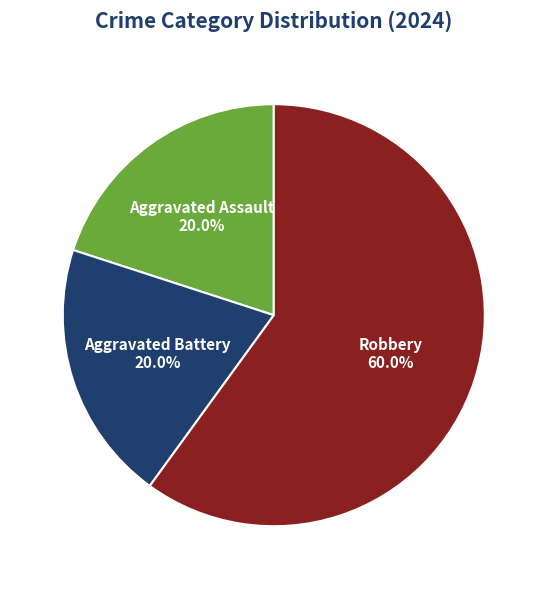

Combined, what portion of the pie is Aggravated Battery and Aggravated Assault?

40.0%